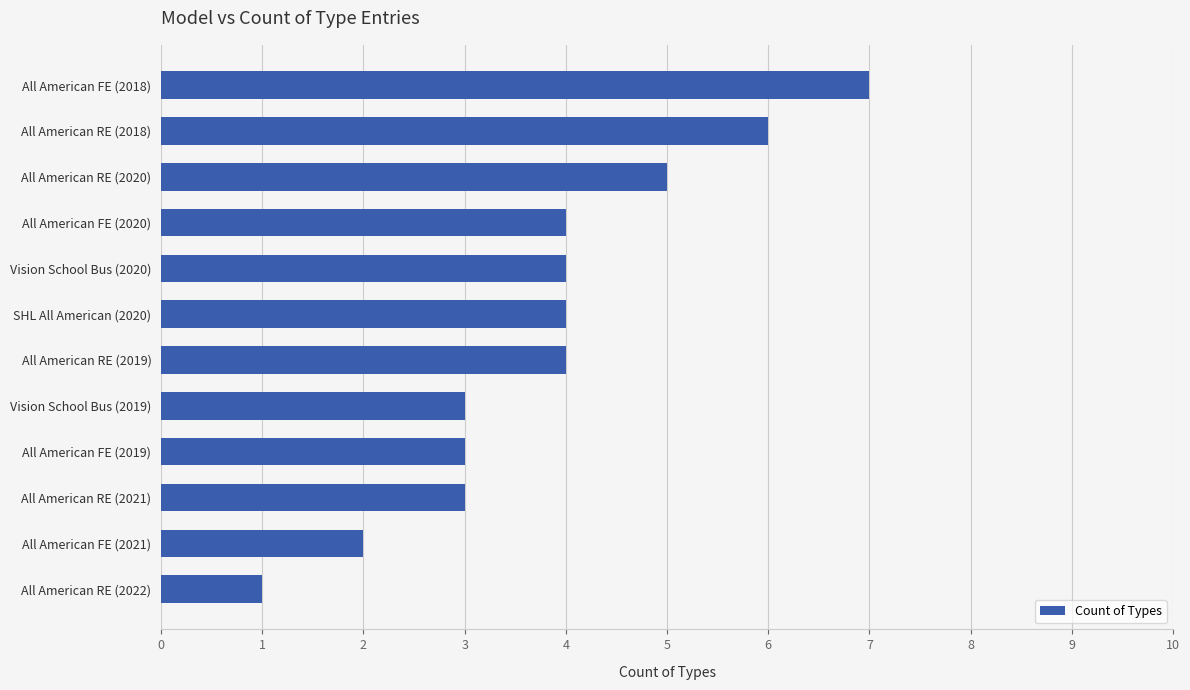

The value at All American FE (2018) is 7. True or false?

True